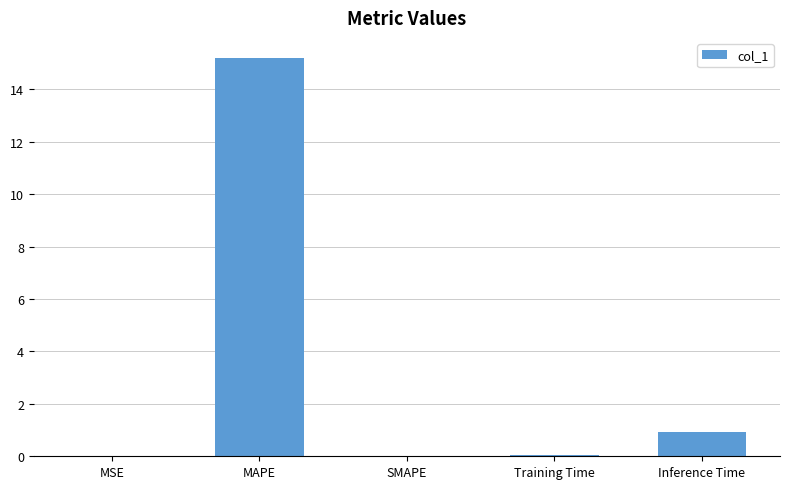

True or false: the data shows 0.1 at Training Time.

True